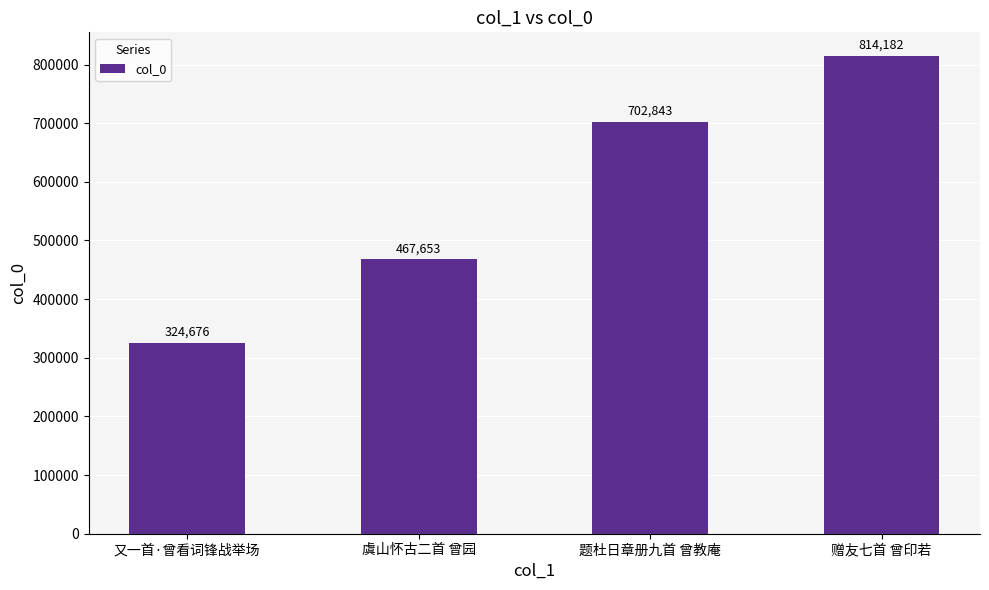

Rank the categories by value from highest to lowest.

赠友七首 曾印若, 题杜日章册九首 曾教庵, 虞山怀古二首 曾园, 又一首·曾看词锋战举场